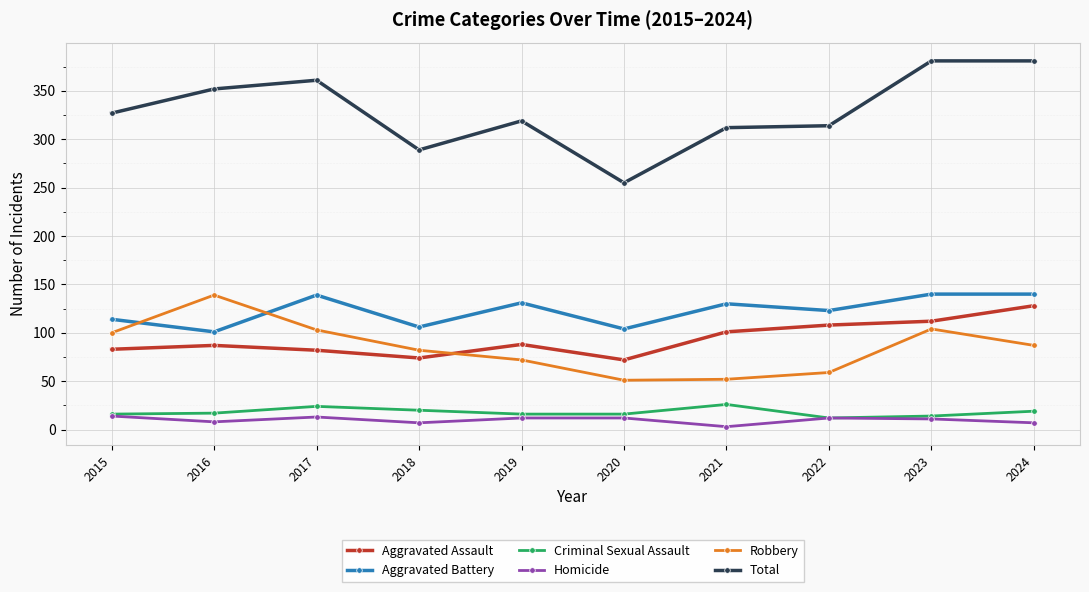

What is the approximate value of Aggravated Assault at 2017?

82